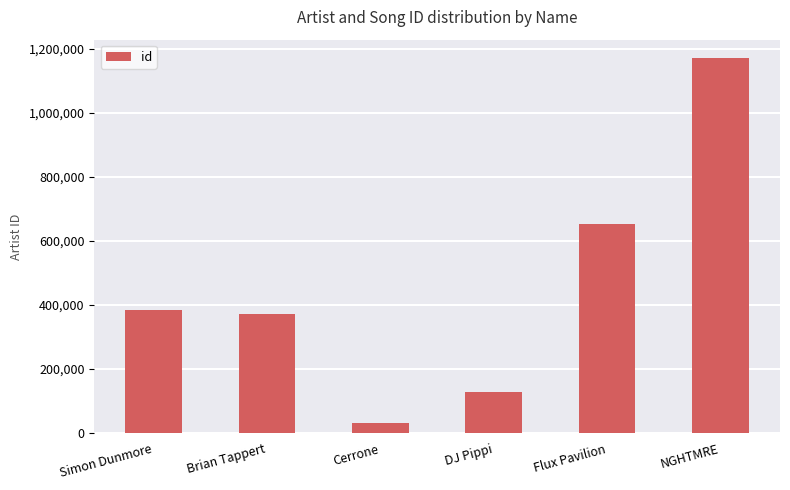

Which category has the lowest value across all series?

Cerrone